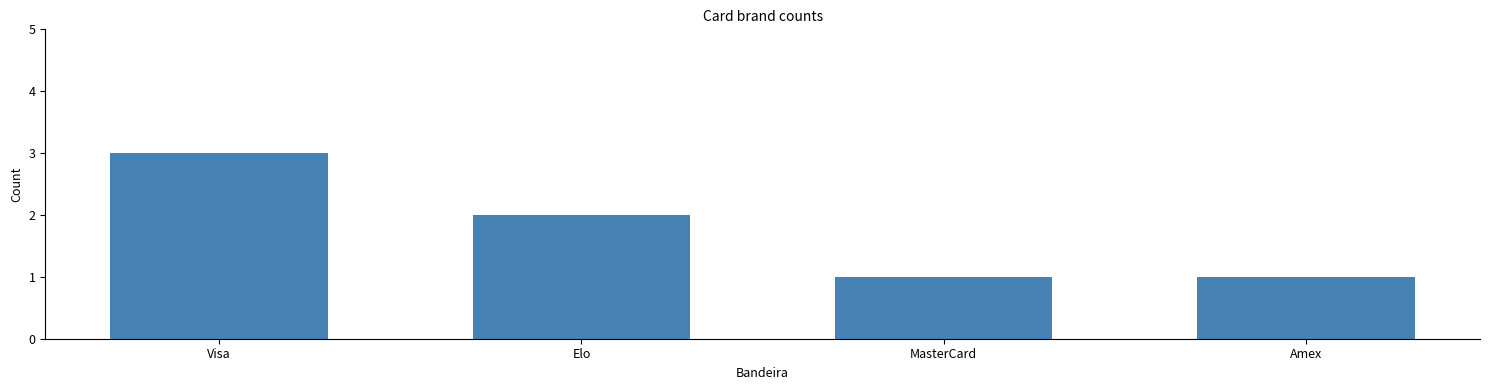

Reading left to right, transcribe all the data shown in this chart.

Visa=3	Elo=2	MasterCard=1	Amex=1